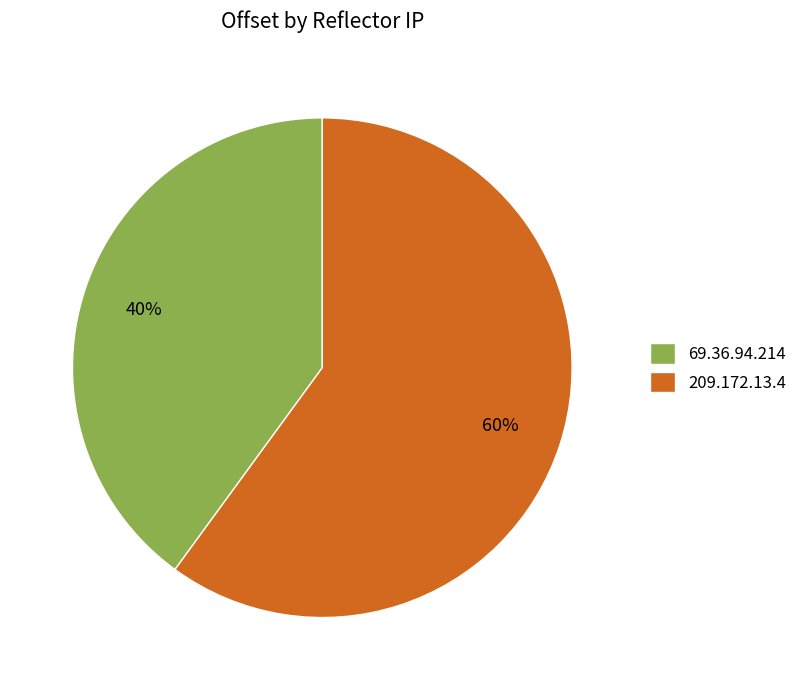

True or false: 69.36.94.214 accounts for 48% of the total.

False